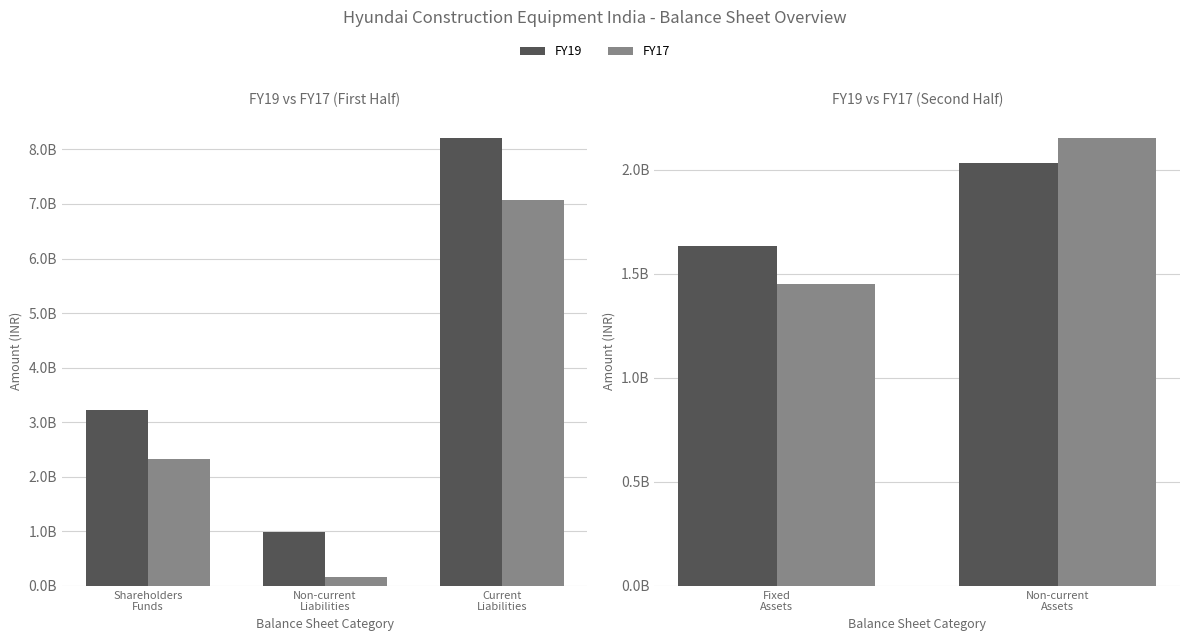

What are all the series names shown in the legend?

FY19, FY17